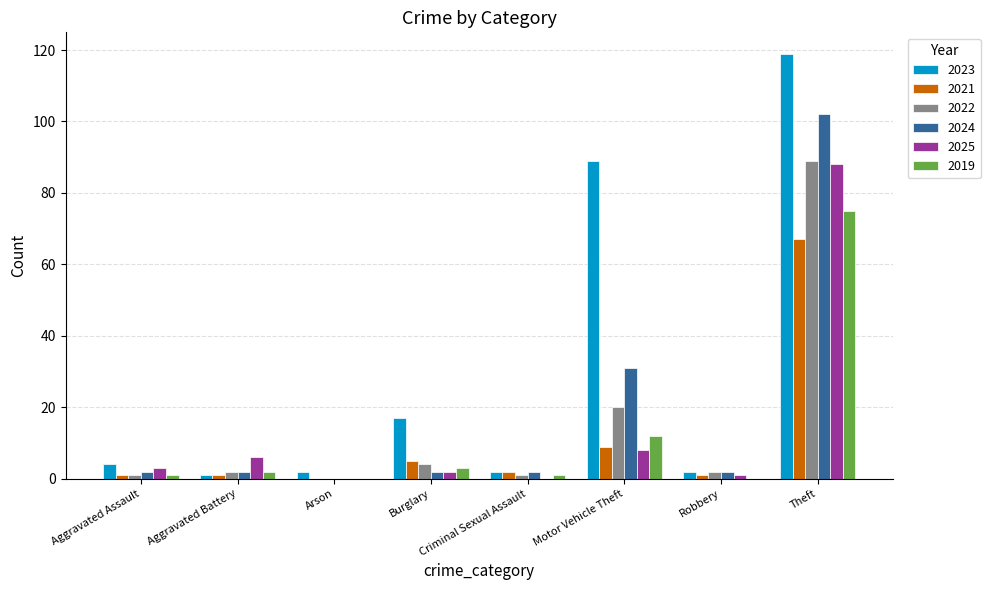

Are the bars grouped side by side (vs. stacked)?

Yes